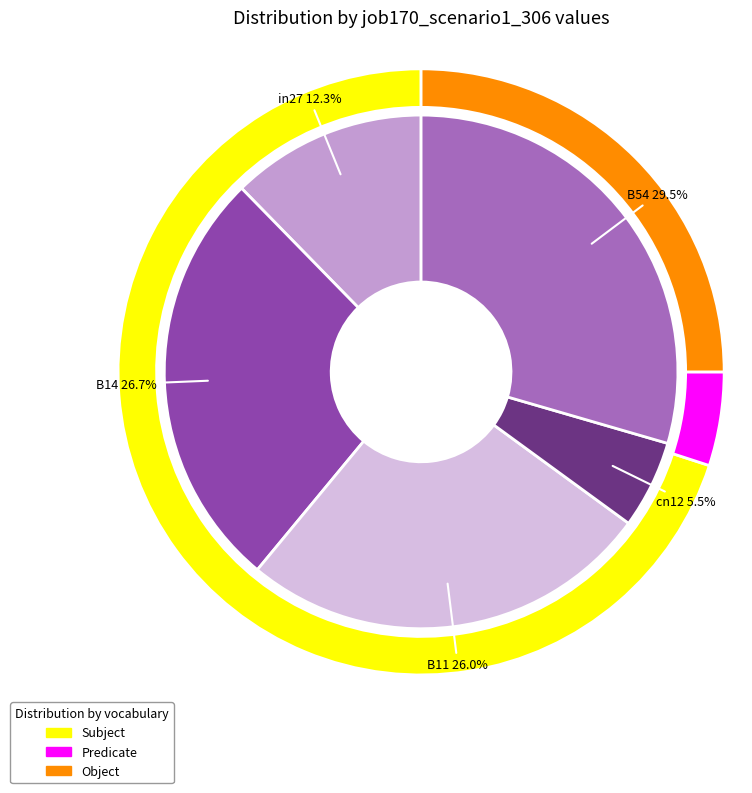

Which slice is the largest?

B54